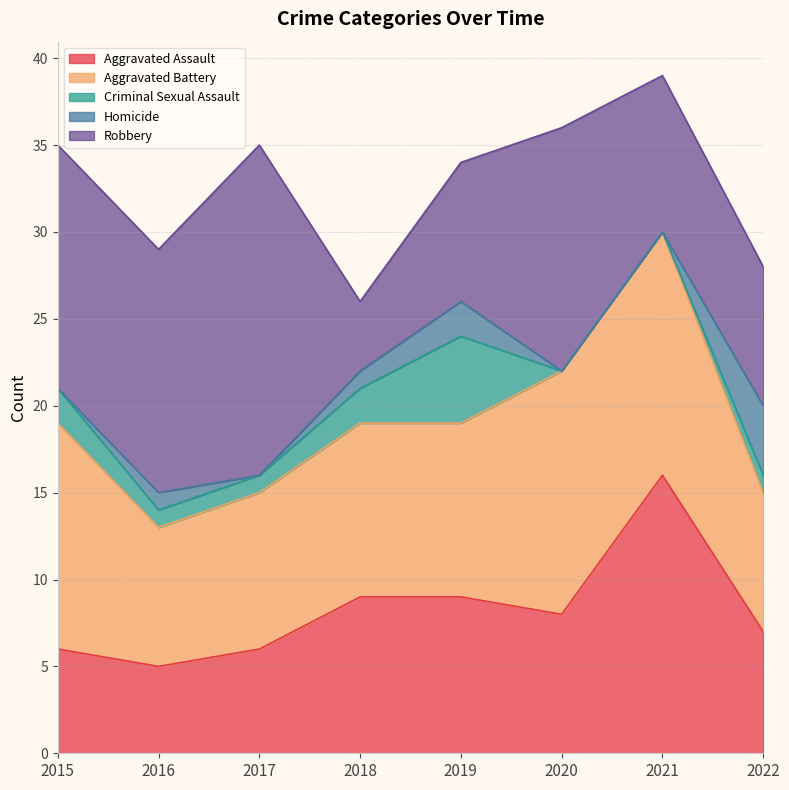

What is the total value across all series at 2018?

26